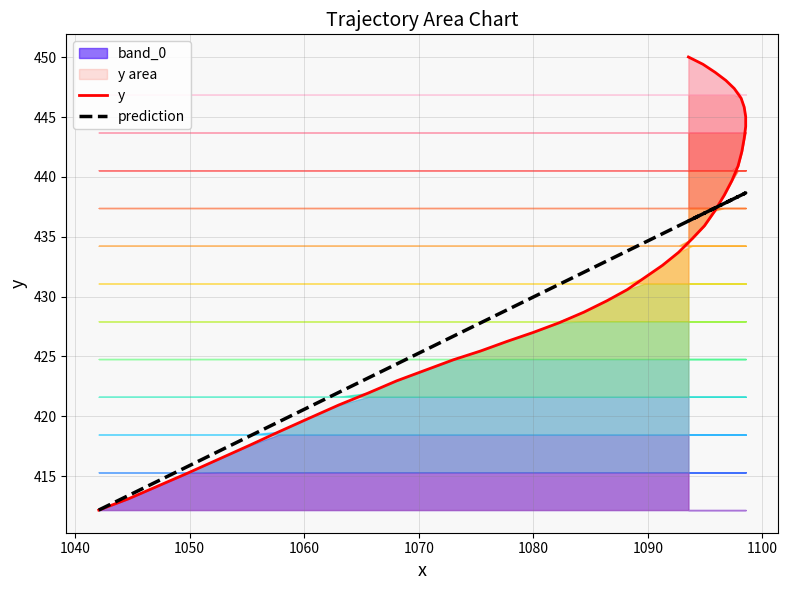

How many lines are shown in the chart?

2